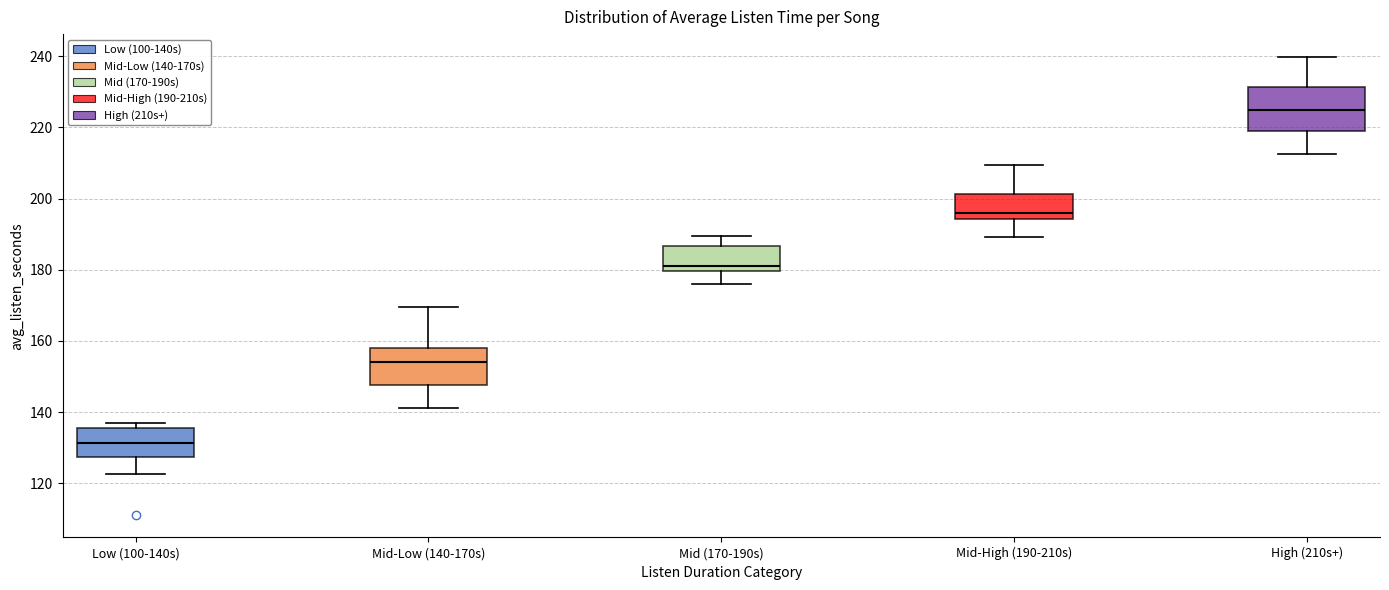

Reading left to right, transcribe this box plot: for each box, give where its median line is, the range the box spans, and where its two whiskers end, as read against the y-axis. The values are not printed on the chart, so give them approximately, as read against the axis.

Low (100-140s): median 132, box 128 to 136, whiskers 122 to 138
Mid-Low (140-170s): median 154, box 148 to 158, whiskers 142 to 170
Mid (170-190s): median 182, box 180 to 186, whiskers 176 to 190
Mid-High (190-210s): median 196, box 194 to 202, whiskers 190 to 210
High (210s+): median 224, box 218 to 232, whiskers 212 to 240